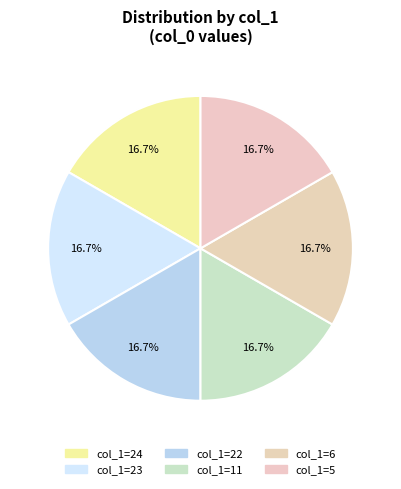

How many segments does this pie chart have?

6